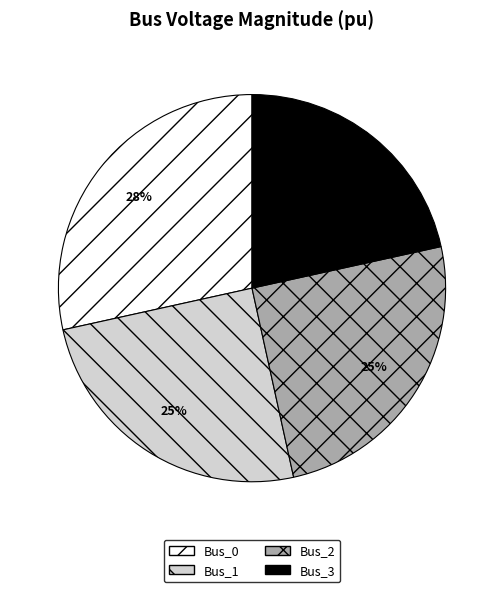

Is there a majority slice in this chart?

No